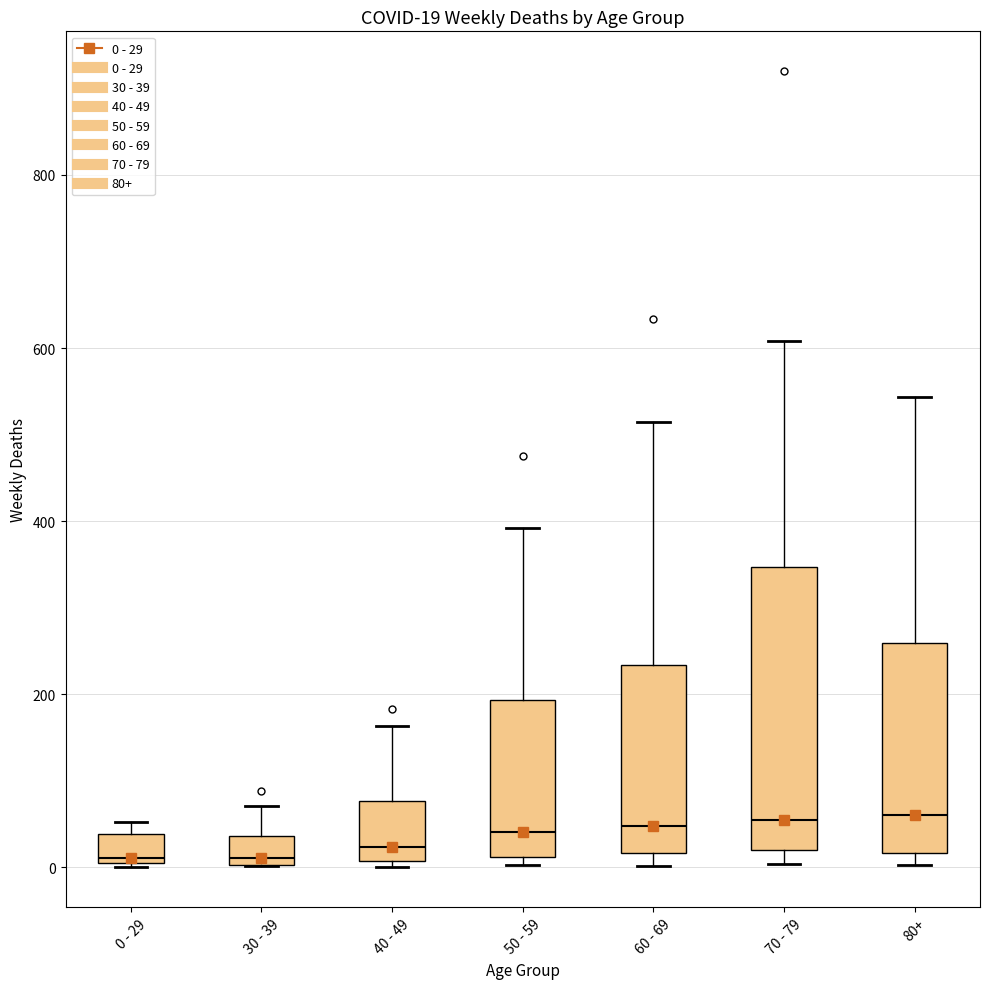

Comparing the boxes themselves (not the whiskers), which one is the tallest?

70 - 79